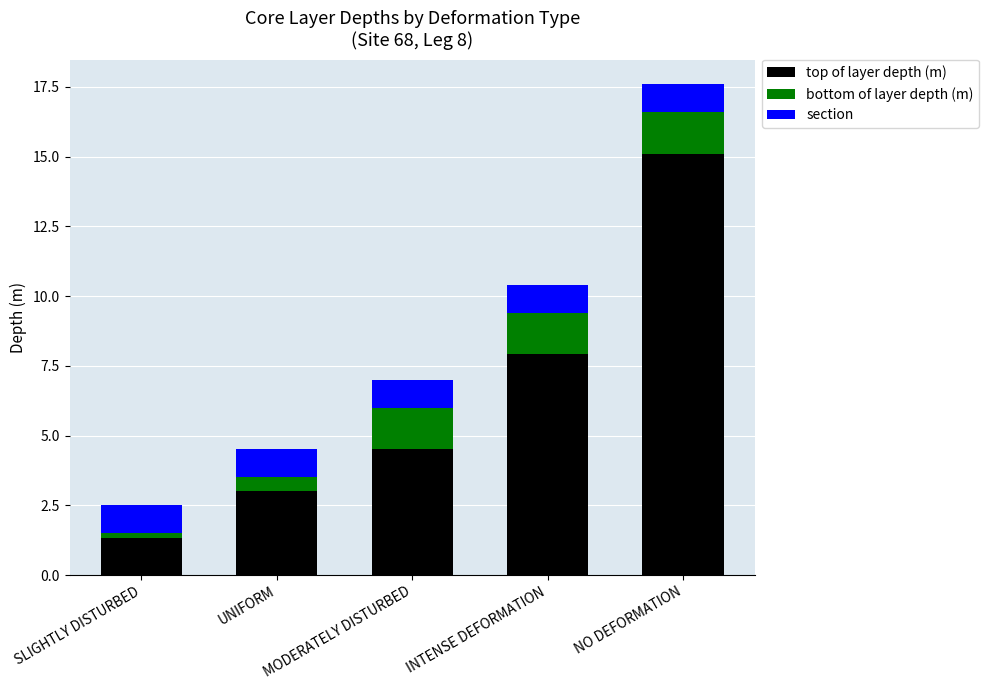

What is the difference between the second highest and minimum values in the top of layer depth (m) series?

6.6